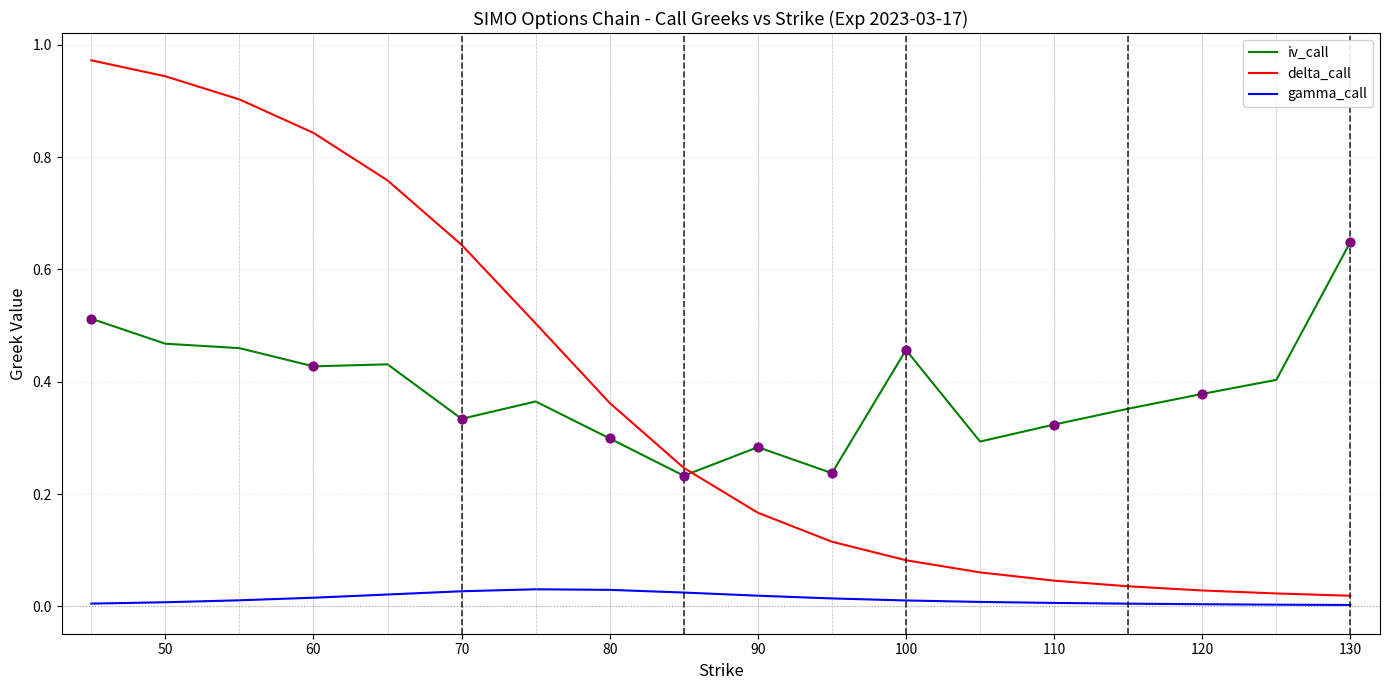

Which series has the largest range (max minus min)?

delta_call